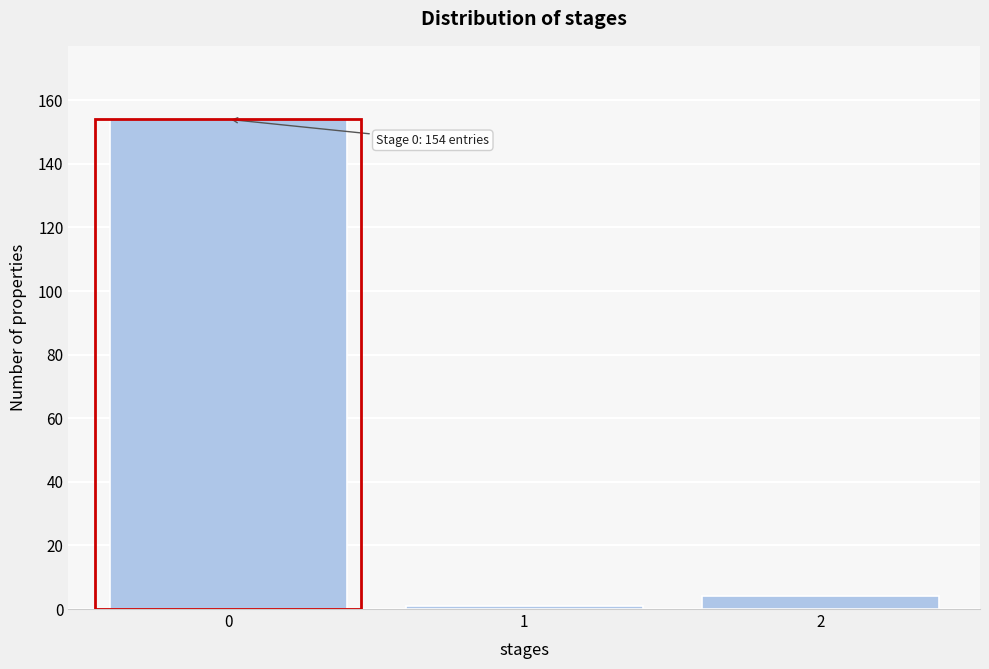

Reading left to right, transcribe all the data shown in this chart.

154	1	4